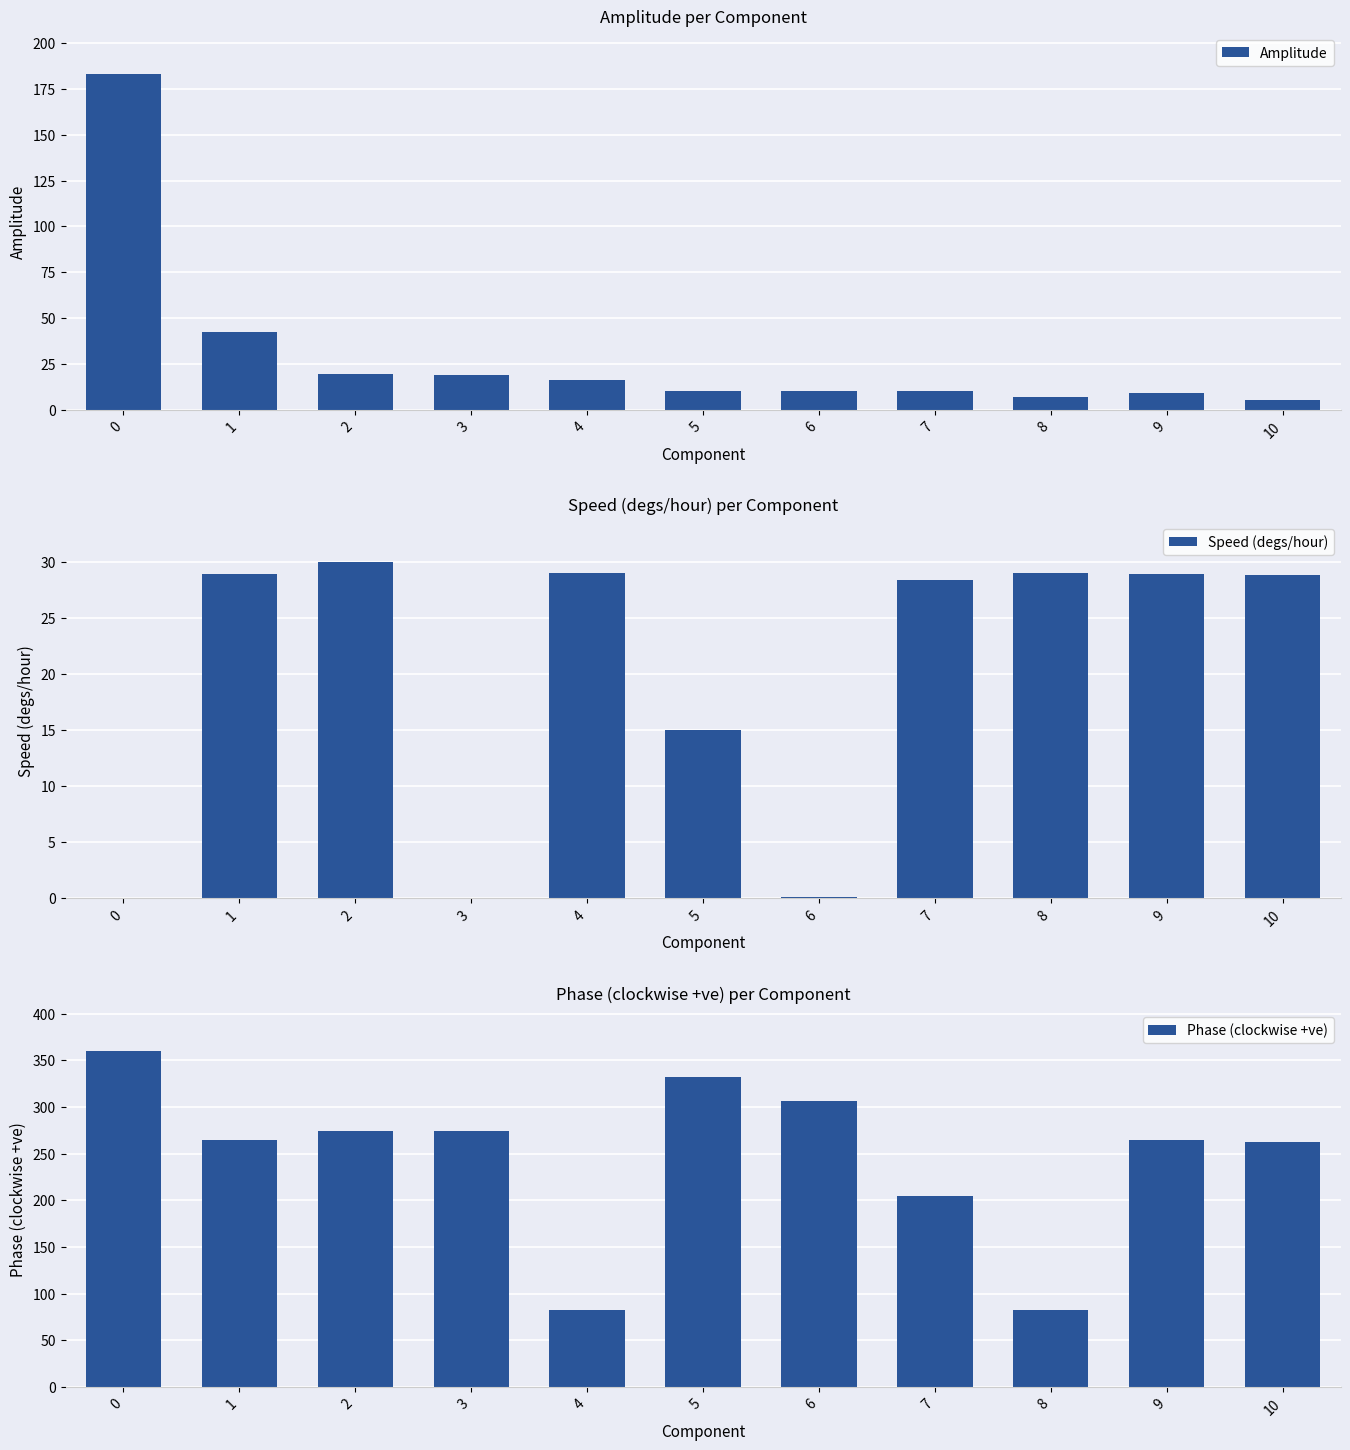

How many data points does each series have?

11